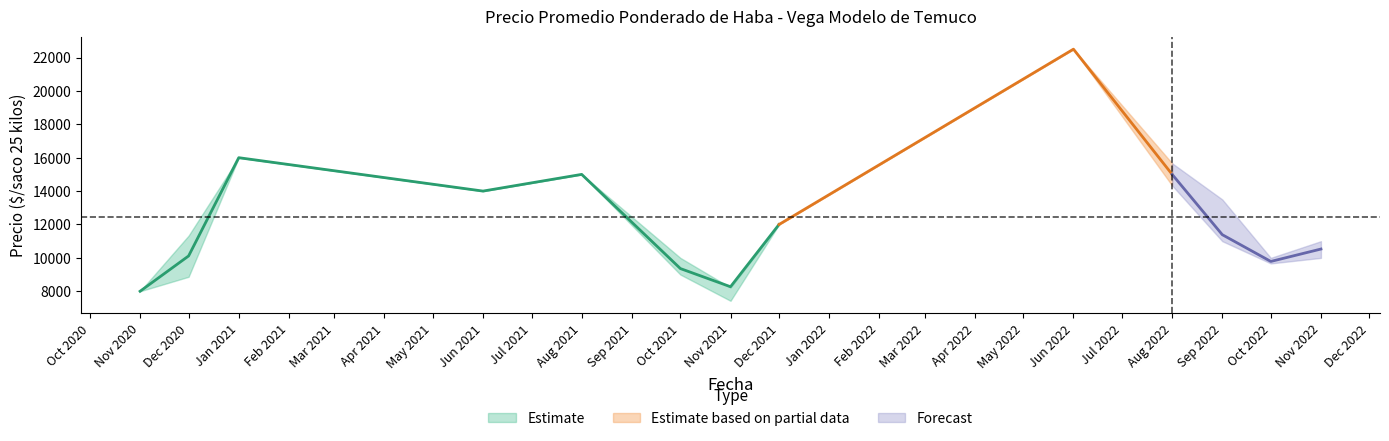

Is it true that Precio minimo equals 8867 at 2020-12?

True